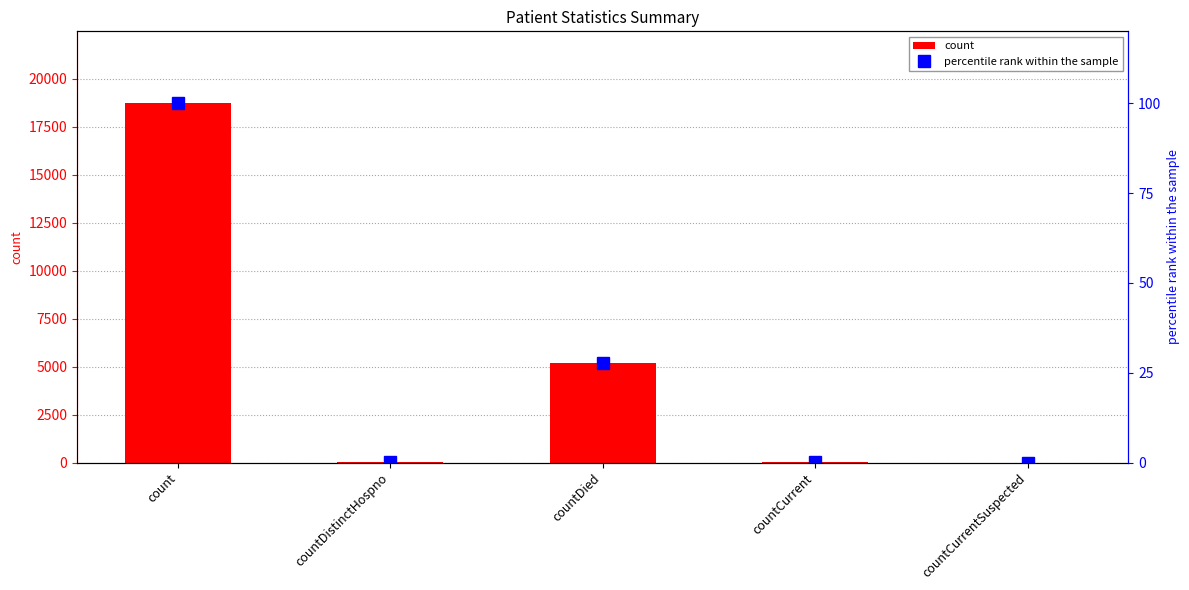

The value of count at countCurrent is 22.4. True or false?

False